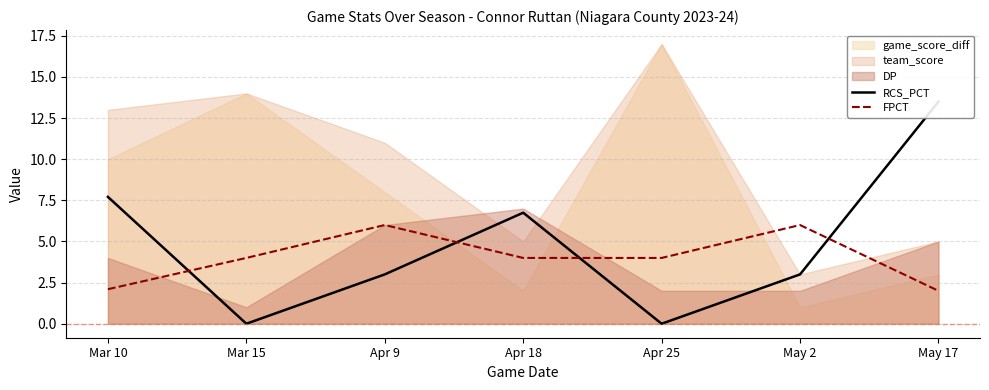

True or false: FPCT has a value of 9.5 at Apr 9.

False